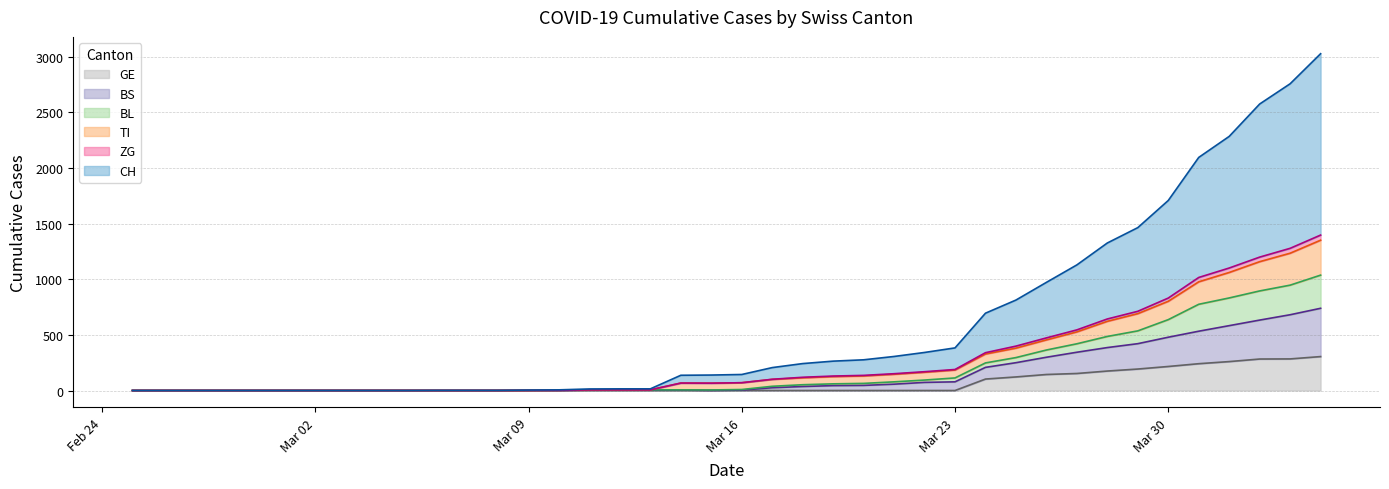

The value of BL at 2020-02-26 is 568. True or false?

False